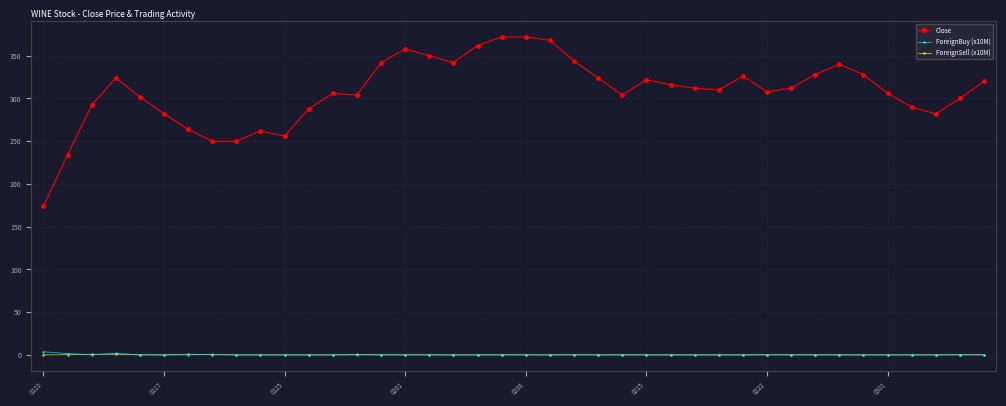

At how many categories does at least one series exceed 167?

40